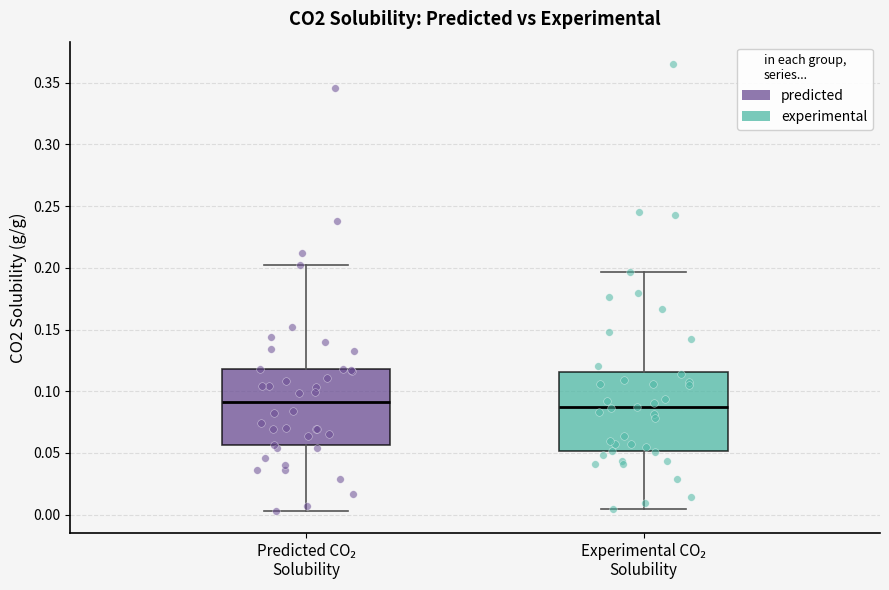

Reading left to right, read every box against the y-axis: the position of its median line, the range the box covers, and the ends of its whiskers. The values are not printed on the chart, so give them approximately, as read against the axis.

Predicted CO₂ Solubility: median 0.090, box 0.055 to 0.120, whiskers 0.005 to 0.205
Experimental CO₂ Solubility: median 0.085, box 0.050 to 0.115, whiskers 0.005 to 0.195